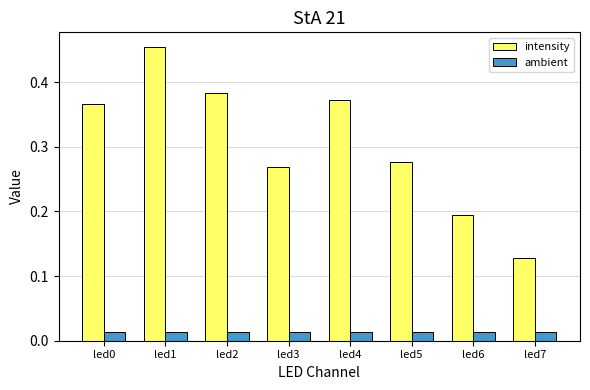

The intensity series shows 0.3 at led6. True or false?

False